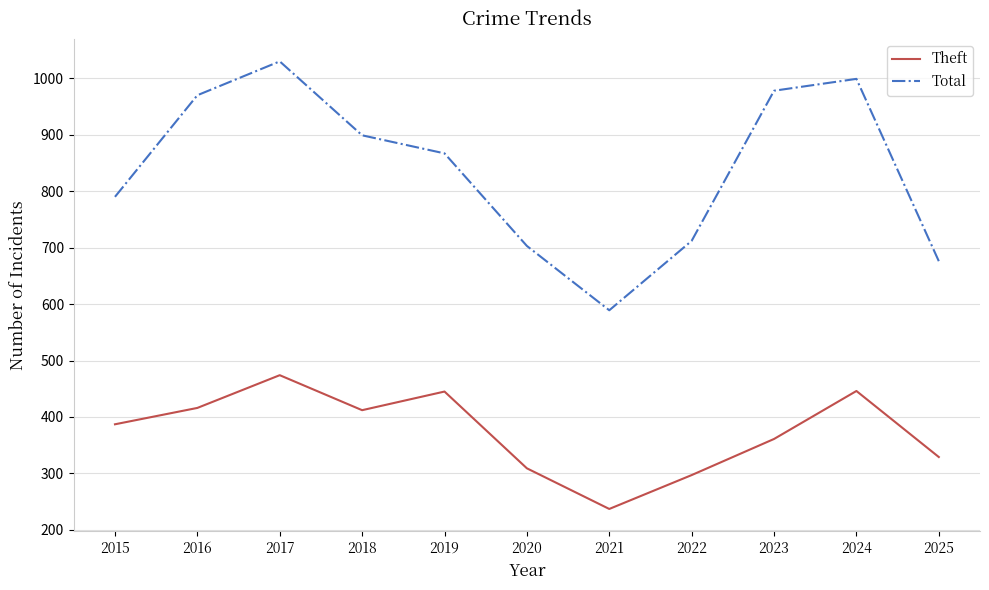

Is this an area chart (filled region under the line)?

No